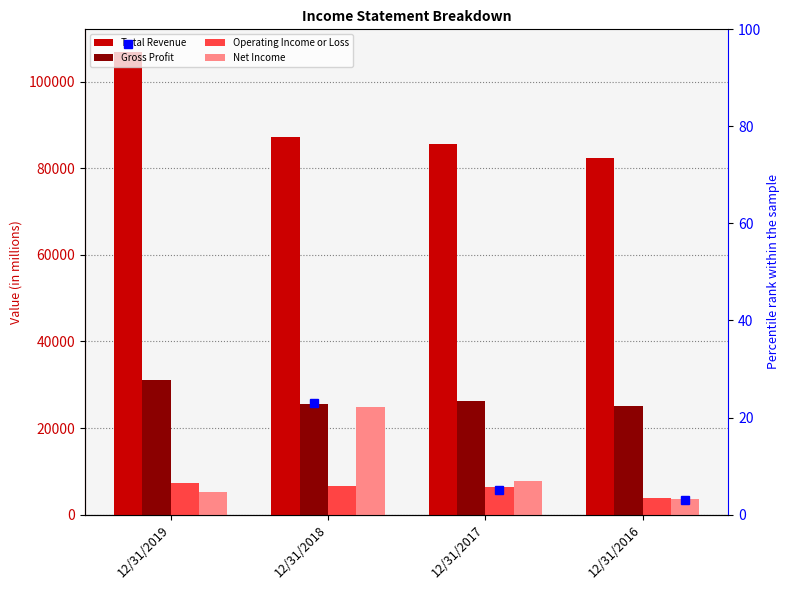

Is the value of Net Income at 12/31/2017 greater than the value of Operating Income or Loss at 12/31/2016?

Yes